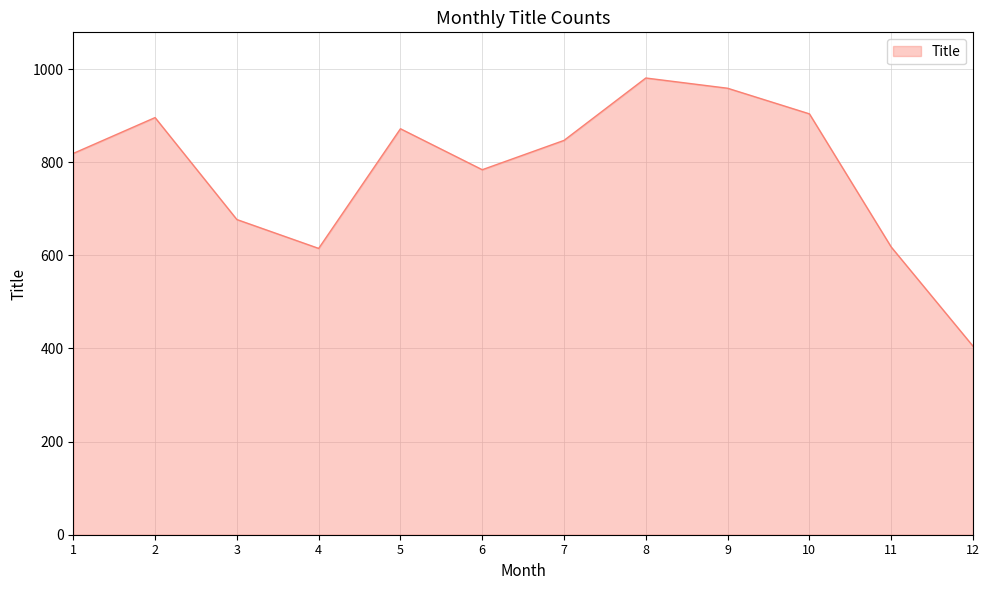

What is the greatest value displayed?

981